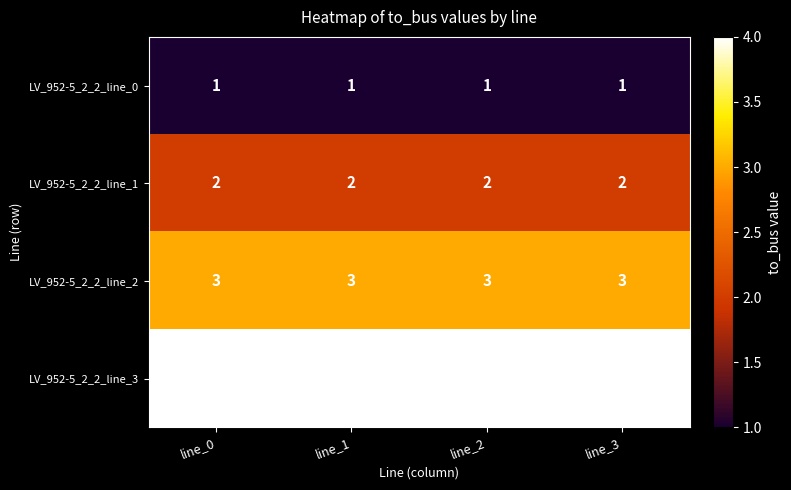

At line_1, list the series in order from largest to smallest.

LV_952-5_2_2_line_3, LV_952-5_2_2_line_2, LV_952-5_2_2_line_1, LV_952-5_2_2_line_0